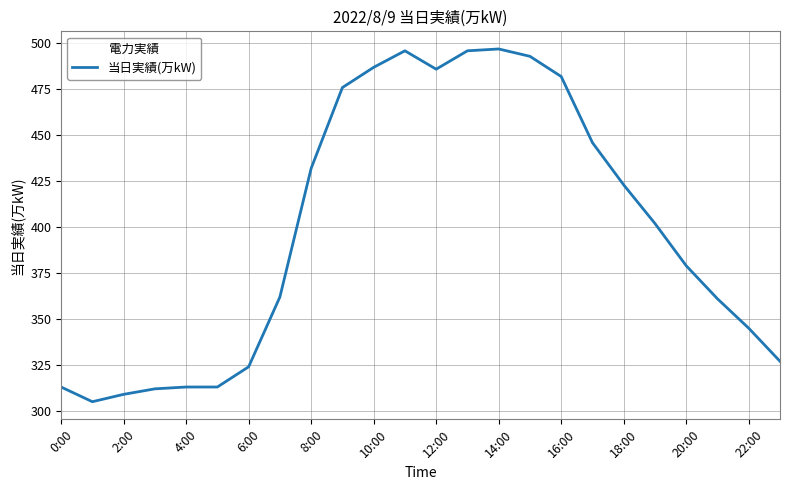

What is the difference between the maximum and minimum values?

192